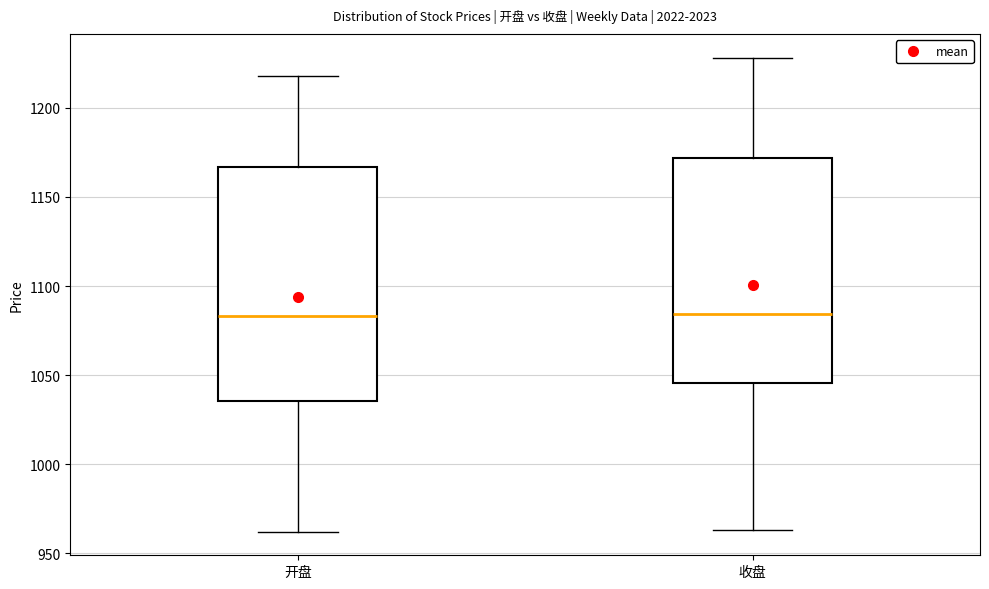

Which box is the tallest, from its lower edge to its upper edge?

开盘